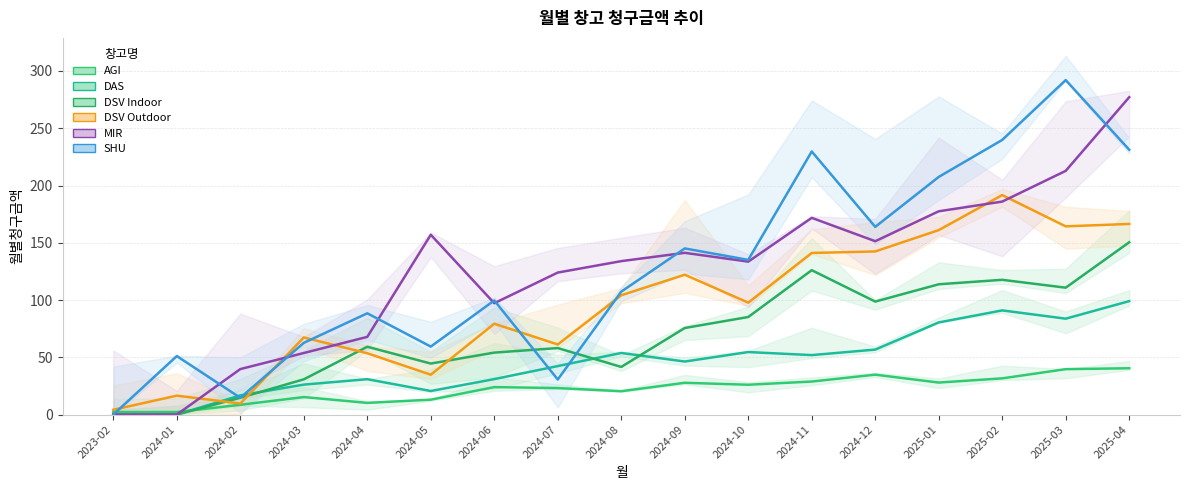

At which category does MIR reach its first local peak?

2024-05